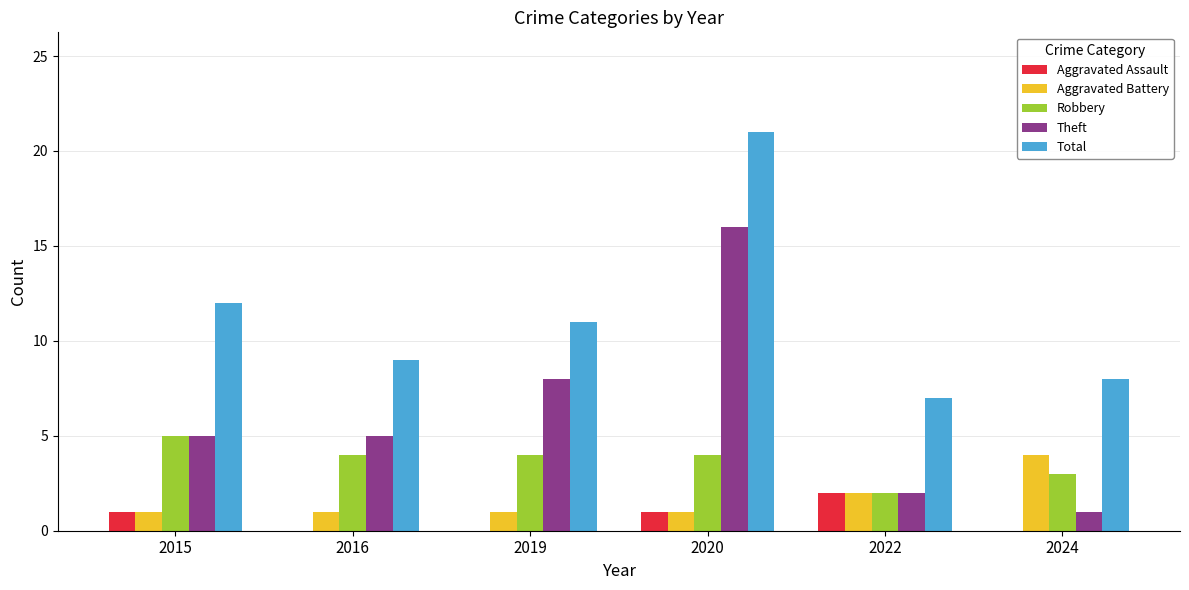

What is the sum of all Theft values?

37